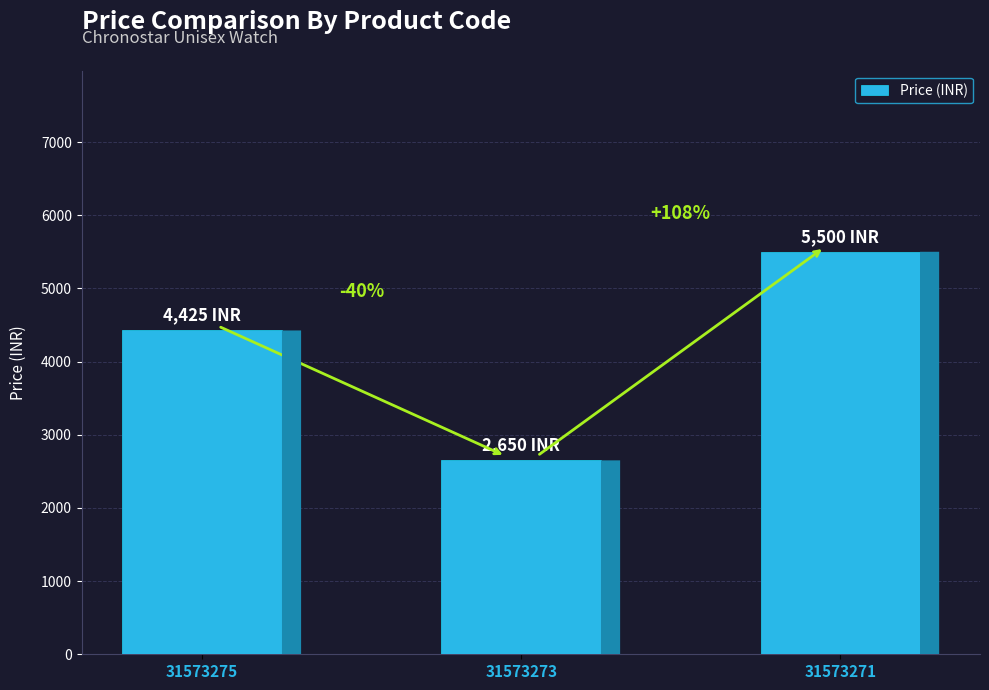

What is the value of the 1st bar from the left?

4425